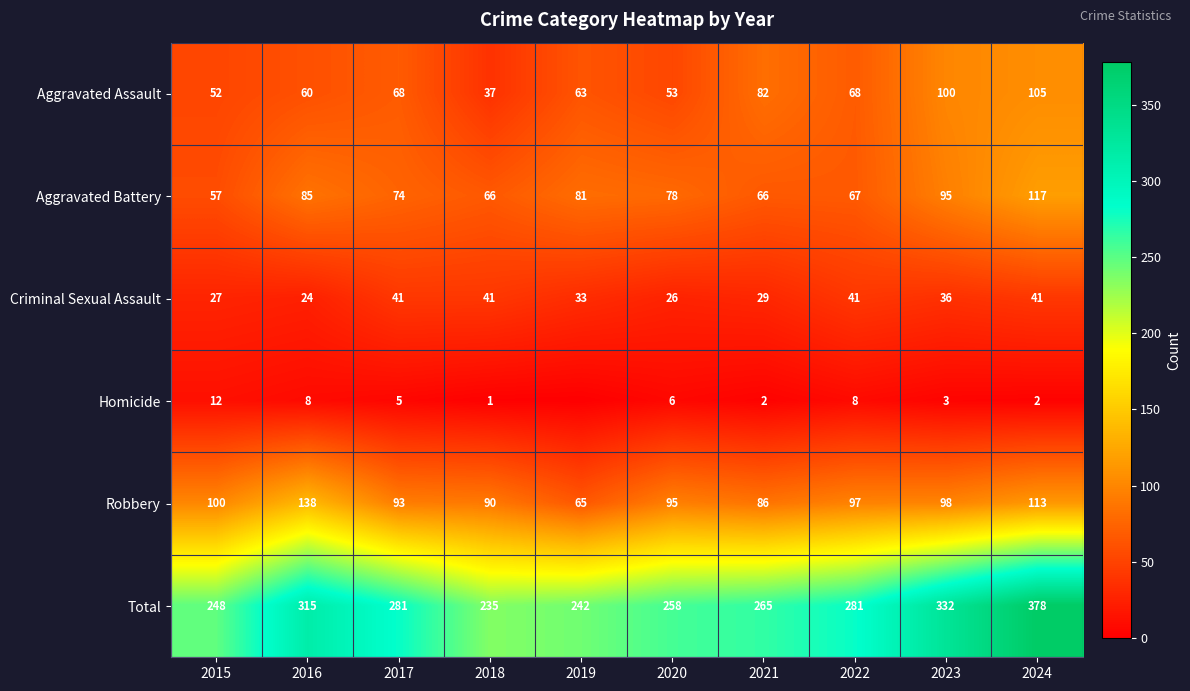

What is the maximum value shown in the chart?

378